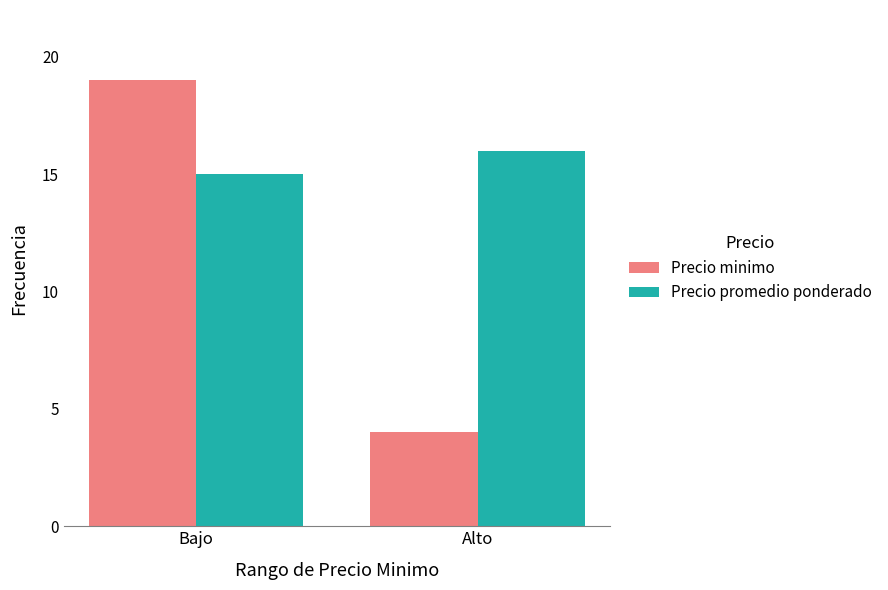

What is the value of the Precio promedio ponderado bar at the 2nd from the left?

16